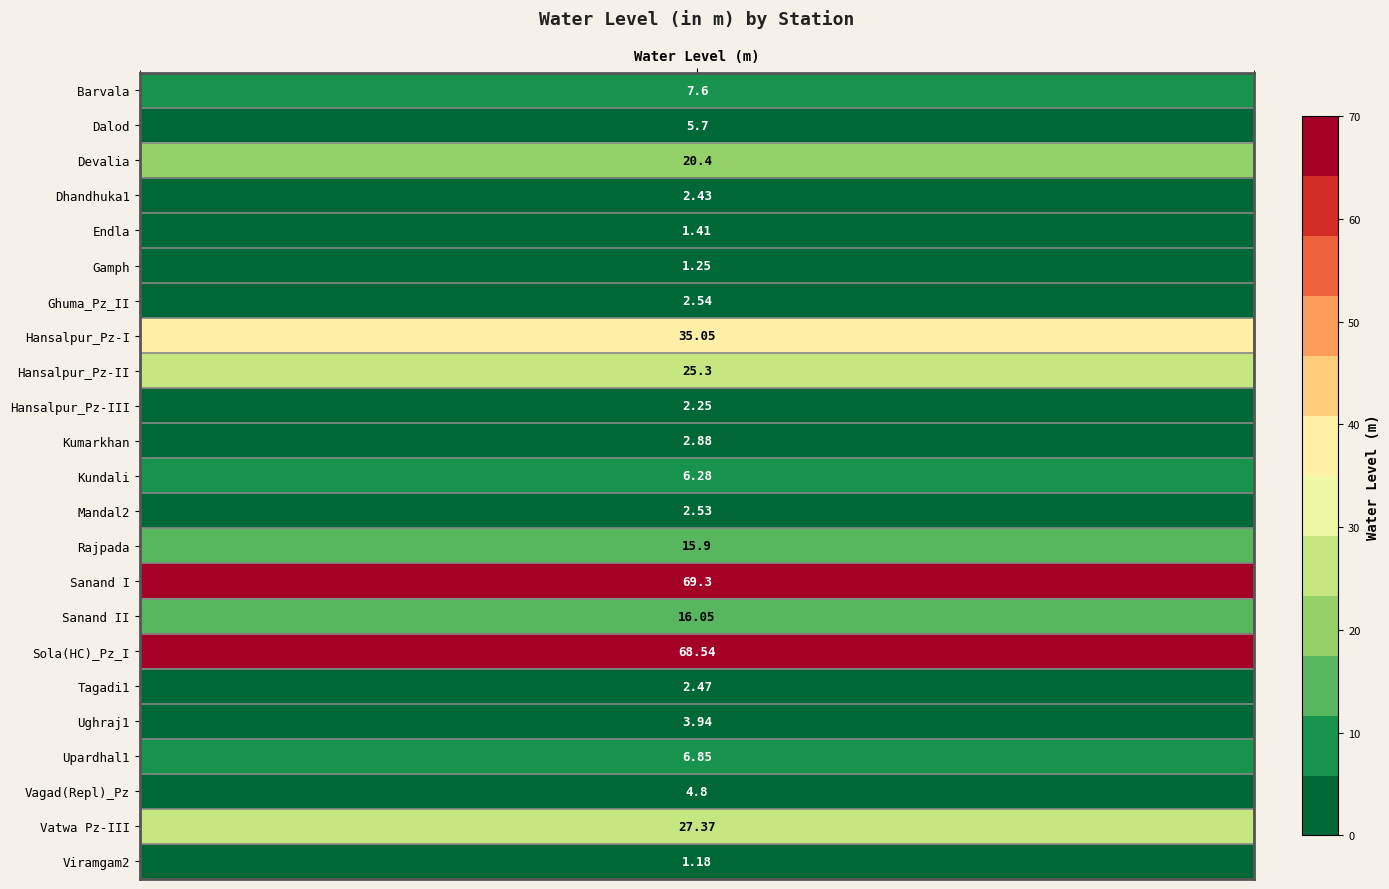

Reading right to left, what are all the values shown in this chart?

1.2	27.4	4.8	6.8	3.9	2.5	68.5	16.1	69.3	15.9	2.5	6.3	2.9	2.2	25.3	35.0	2.5	1.2	1.4	2.4	20.4	5.7	7.6